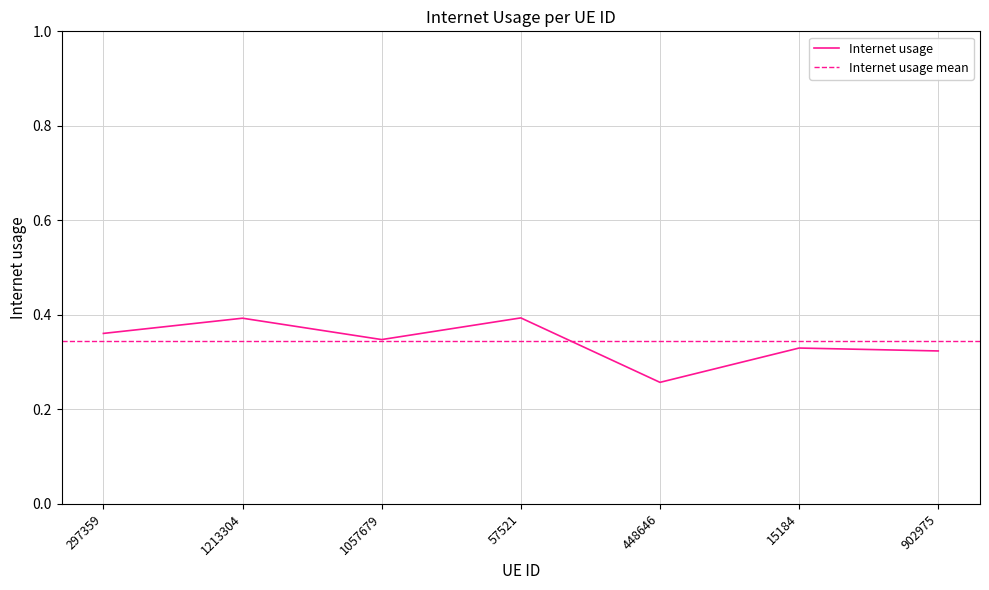

Count the number of categories in the chart.

7